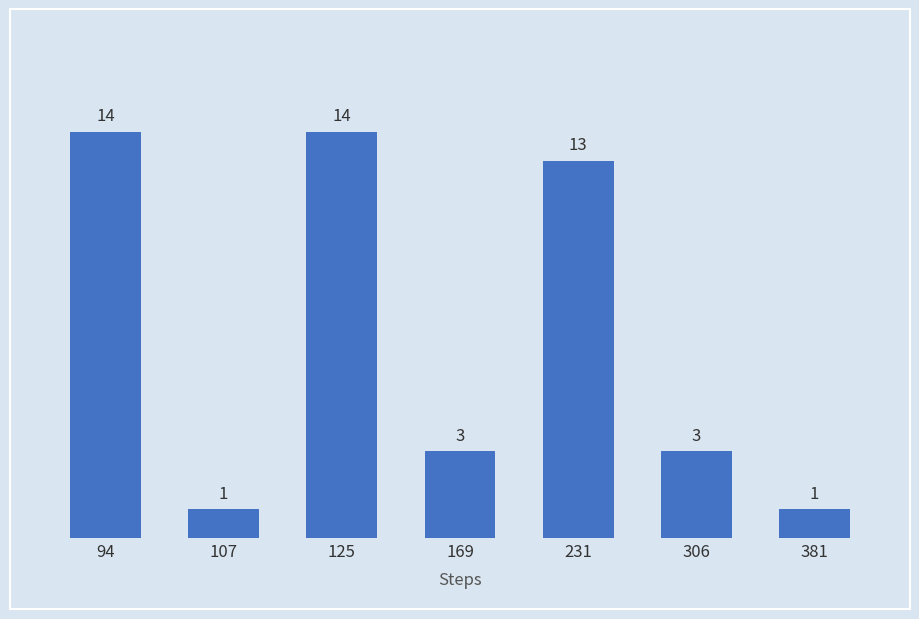

What is the value of the 4th bar from the left?

3